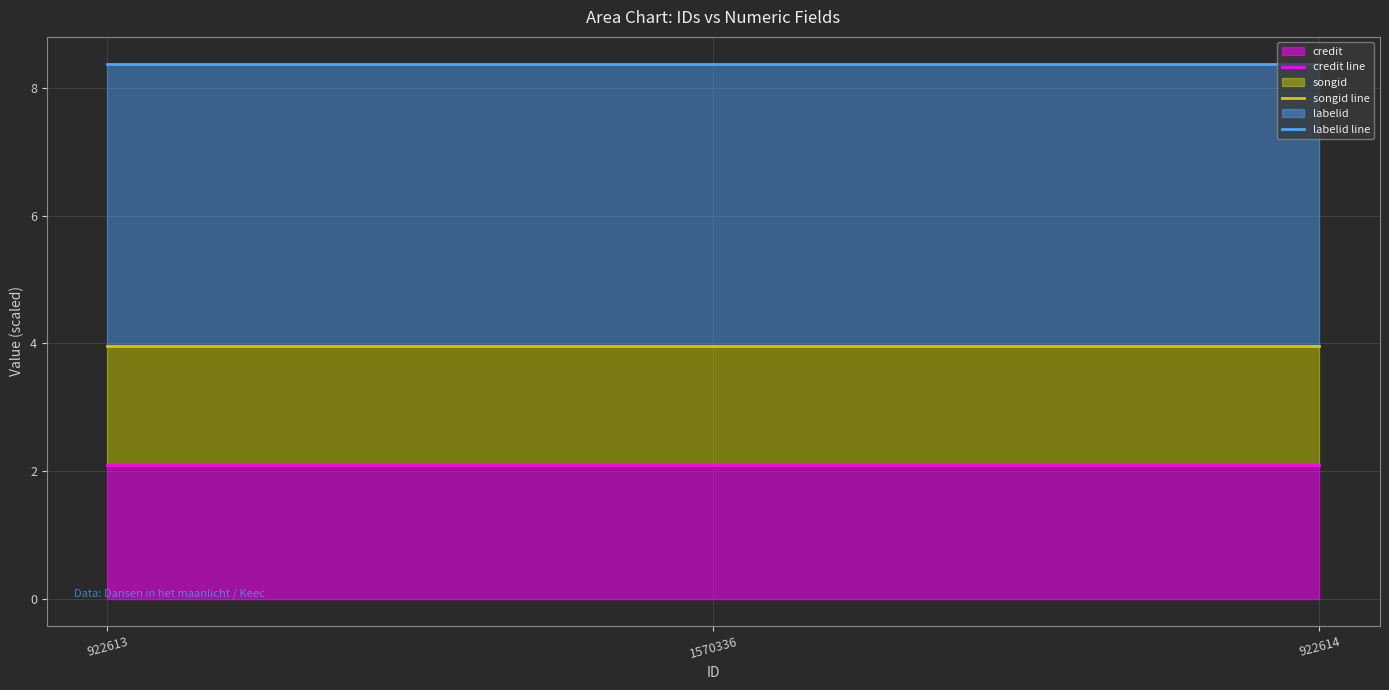

Reading left to right, transcribe all the data shown in this chart.

credit line: 2.1	2.1	2.1
songid line: 4.0	4.0	4.0
labelid line: 8.4	8.4	8.4